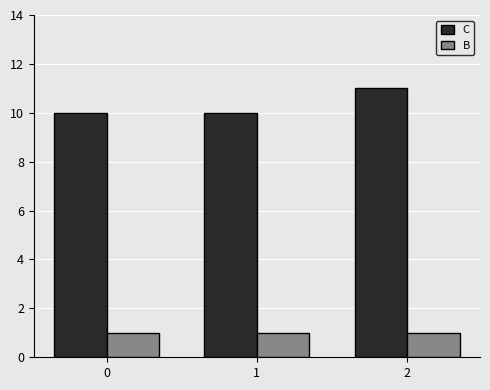

What value does the B series have at 0?

1